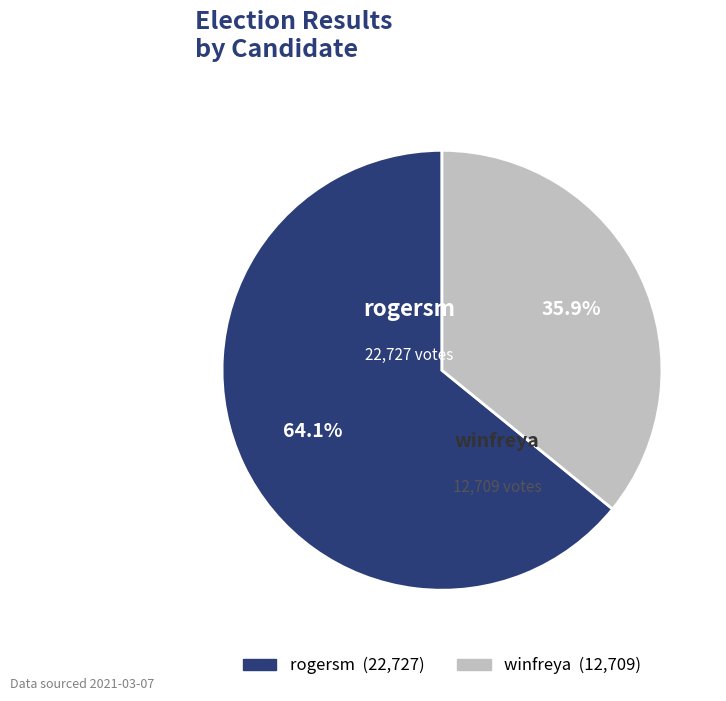

Do rogersm and winfreya together represent more than half of the pie?

Yes